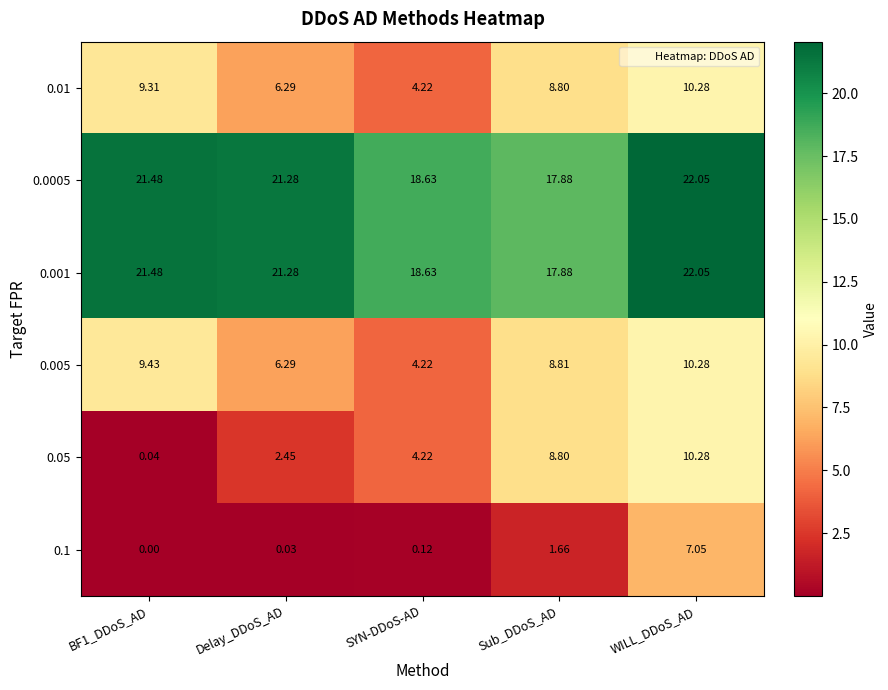

Where is 0.1 nearest to the value 3?

Sub_DDoS_AD